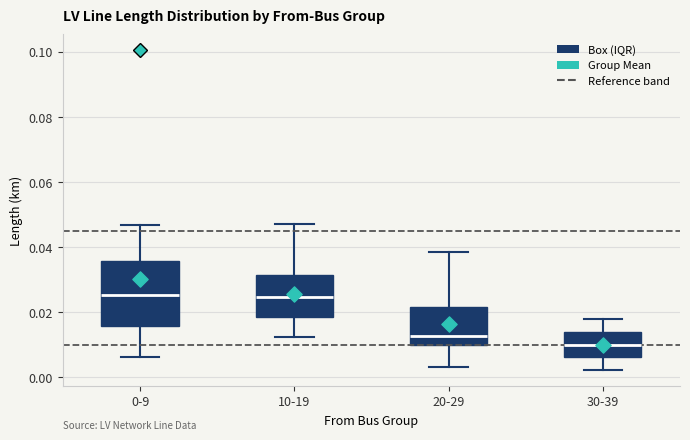

Reading left to right, transcribe this box plot: for each box, give where its median line is, the range the box spans, and where its two whiskers end, as read against the y-axis. The values are not printed on the chart, so give them approximately, as read against the axis.

0-9: median 0.026, box 0.016 to 0.036, whiskers 0.006 to 0.046
10-19: median 0.024, box 0.018 to 0.032, whiskers 0.012 to 0.048
20-29: median 0.012, box 0.010 to 0.022, whiskers 0.004 to 0.038
30-39: median 0.010, box 0.006 to 0.014, whiskers 0.002 to 0.018